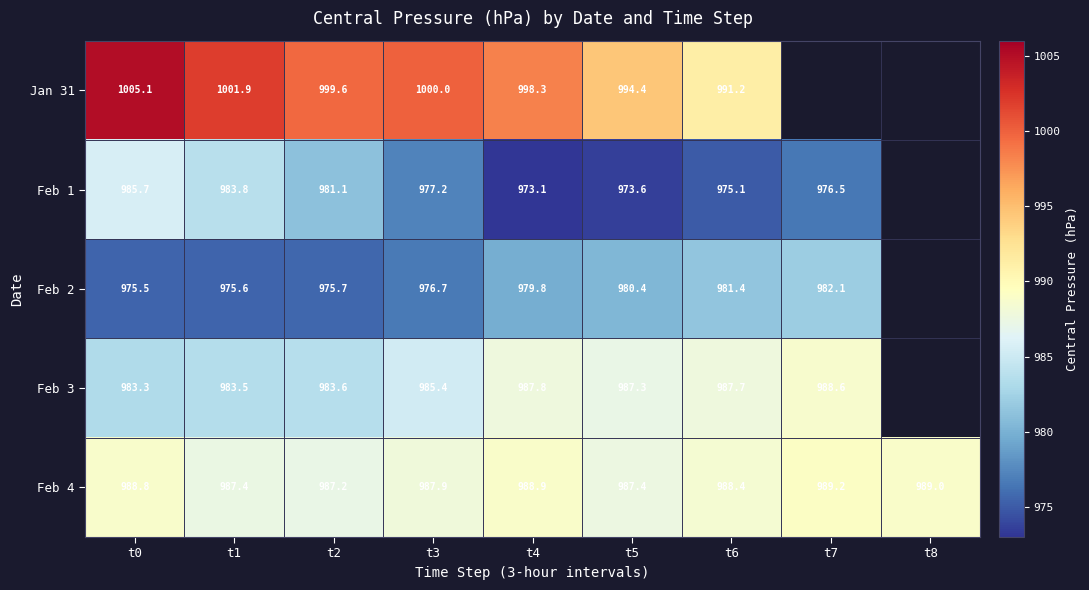

Is the value of Feb 1 at t3 greater than the value of Feb 3 at t3?

No